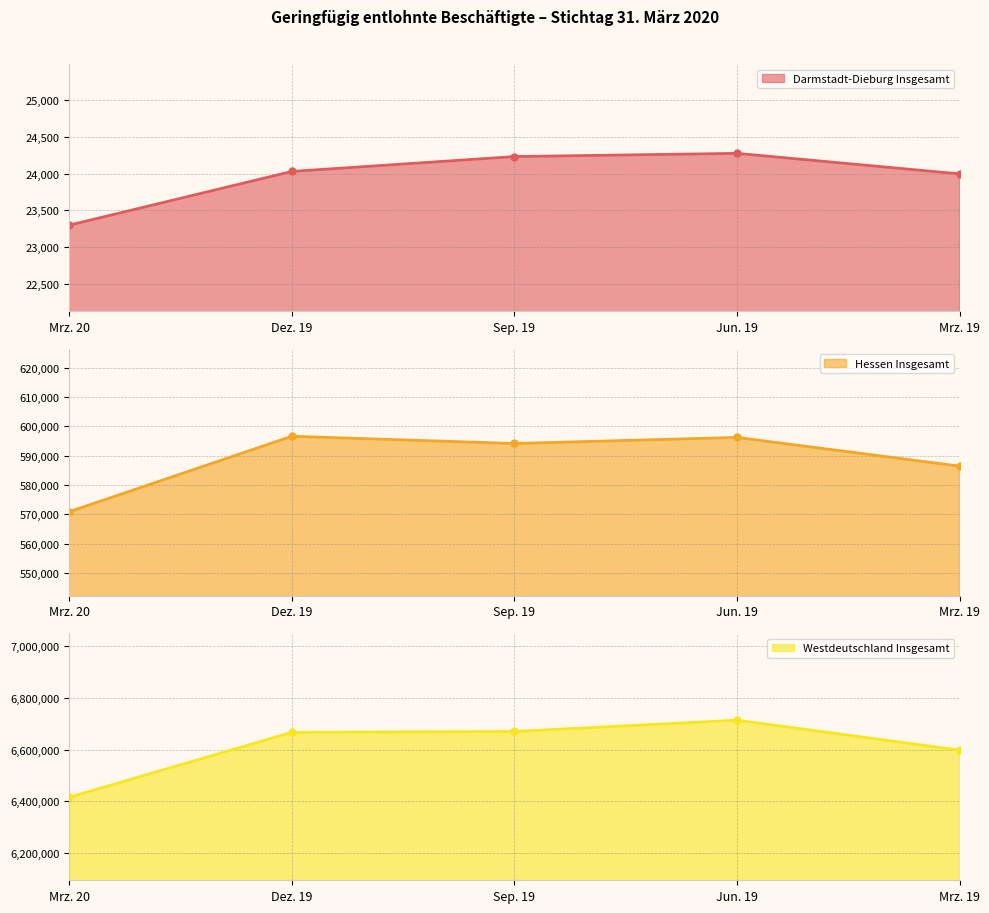

Reading right to left, transcribe all the data shown in this chart.

Darmstadt-Dieburg Insgesamt: 23995	24274	24230	24028	23298
Hessen Insgesamt: 586448	596222	594160	596609	570925
Westdeutschland Insgesamt: 6597783	6713473	6669878	6666510	6415440